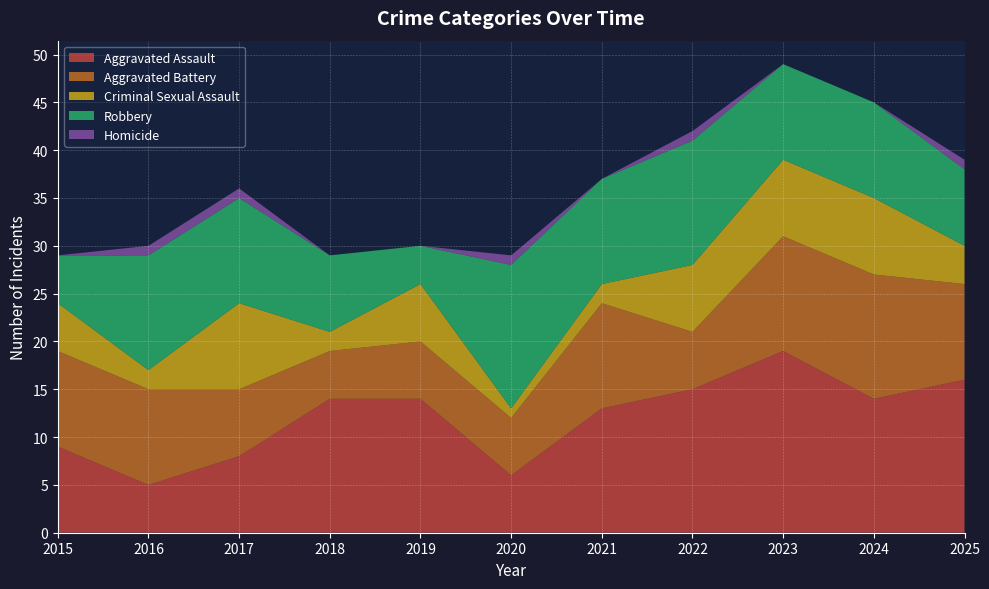

Reading left to right, extract all data points from this chart.

Aggravated Assault: 9	5	8	14	14	6	13	15	19	14	16
Aggravated Battery: 10	10	7	5	6	6	11	6	12	13	10
Criminal Sexual Assault: 5	2	9	2	6	1	2	7	8	8	4
Robbery: 5	12	11	8	4	15	11	13	10	10	8
Homicide: 0	1	1	0	0	1	0	1	0	0	1